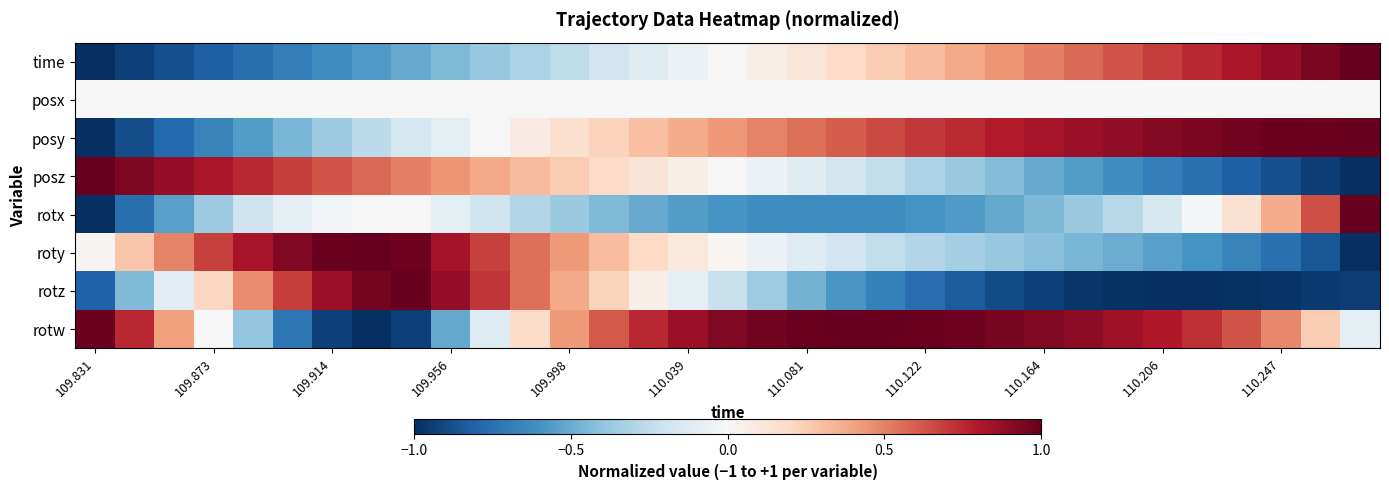

Which label corresponds to the smallest value in the chart?

109.831